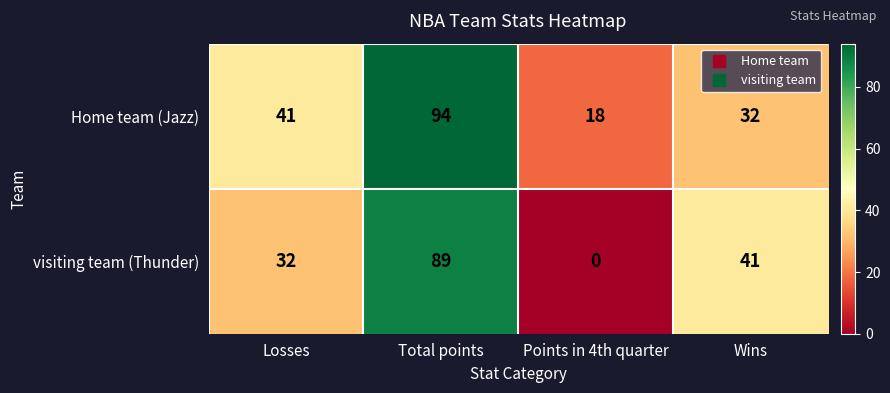

Between Total points and Points in 4th quarter, which series saw the biggest shift?

visiting team (Thunder)